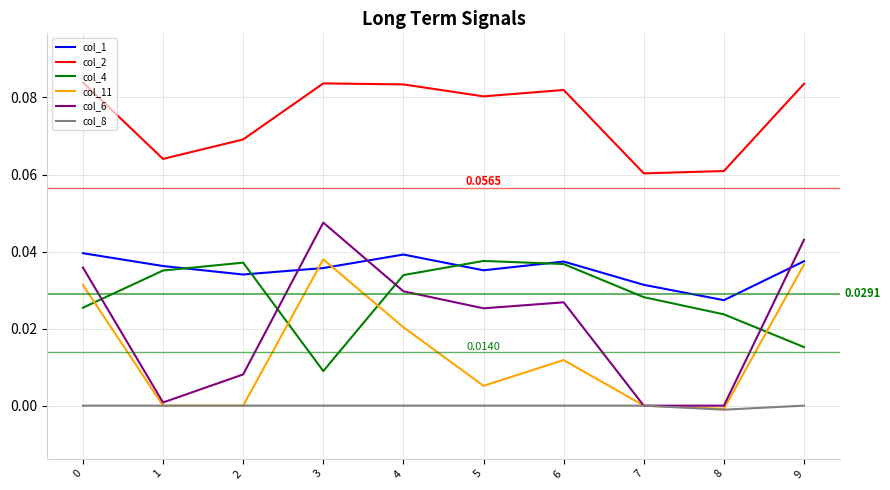

True or false: col_6 and col_1 cross at least once.

True